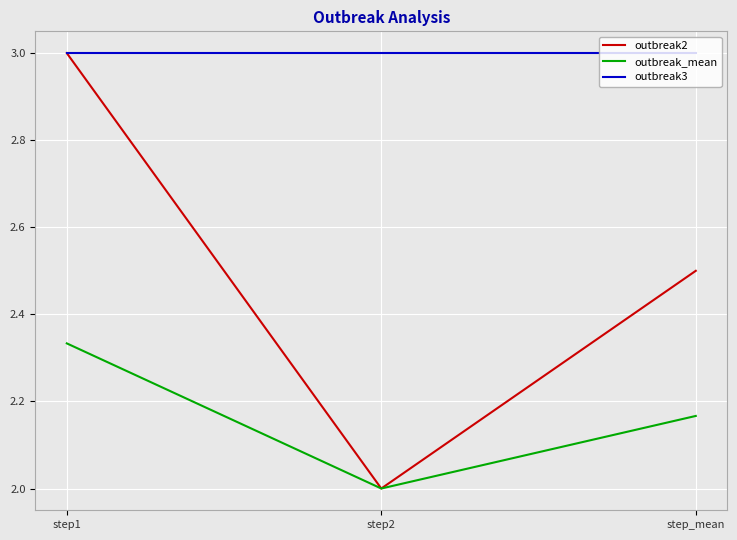

Is it true that outbreak2 equals 3.0 at step1?

True